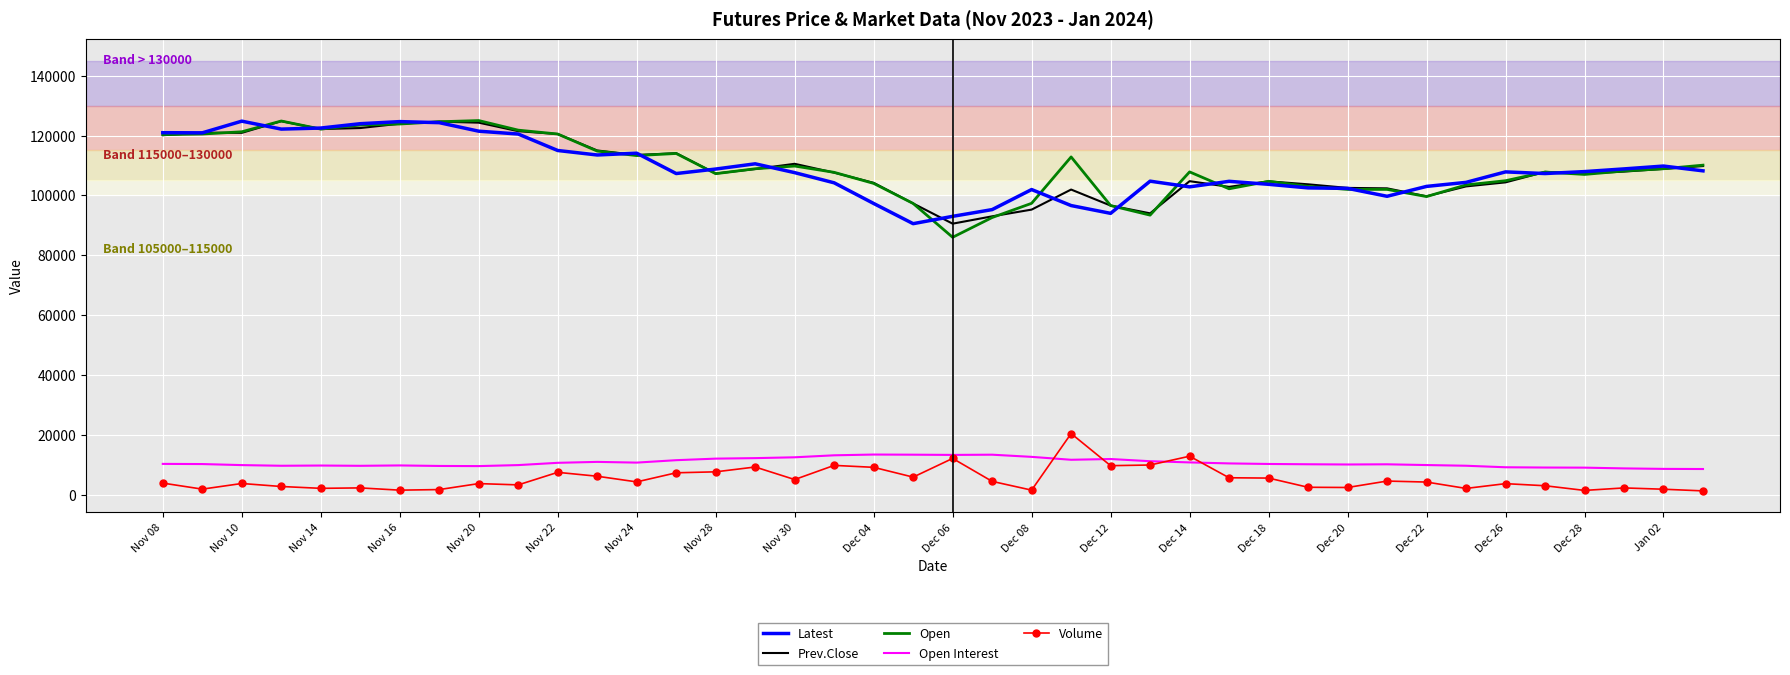

What is the maximum value for Open?

125000